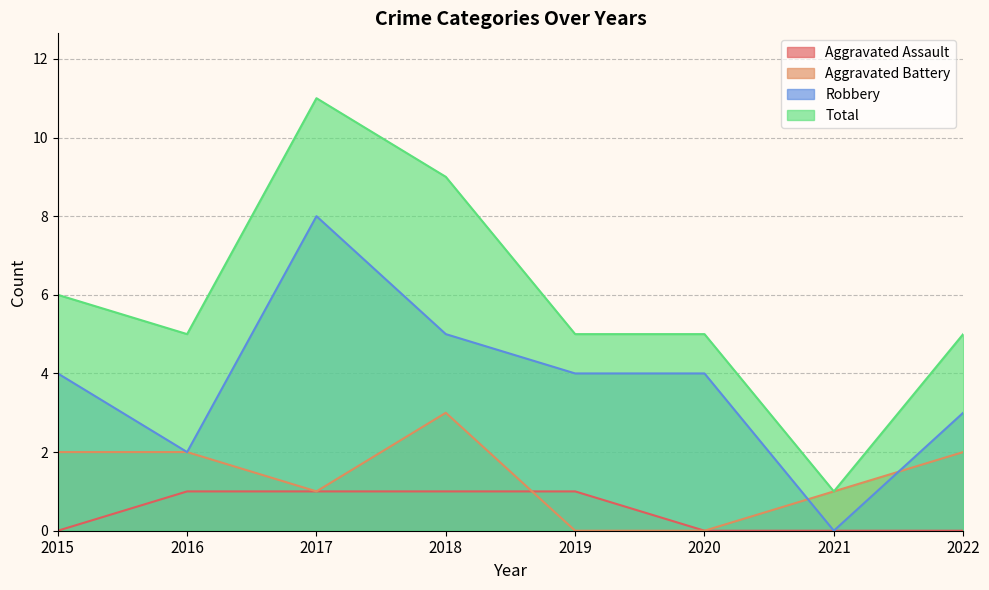

What is the difference between the second highest and minimum values in the Robbery series?

5